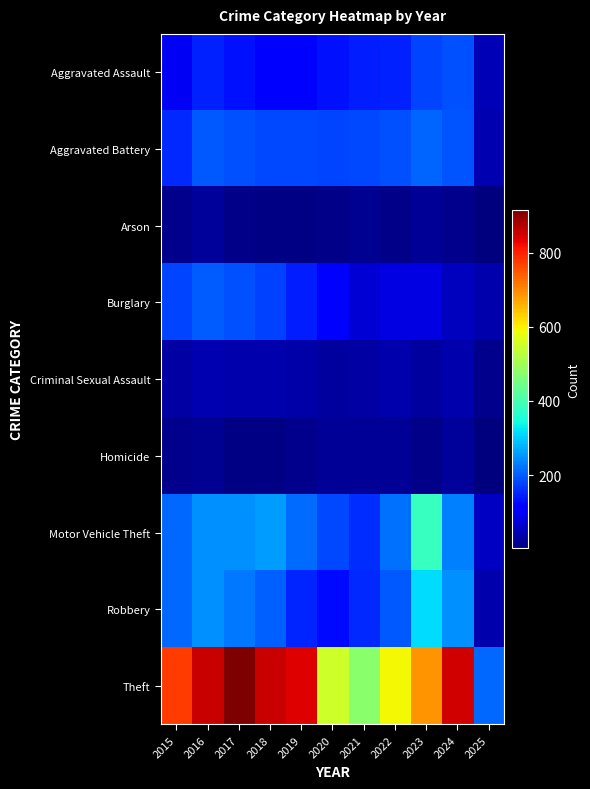

How many distinct data groups are displayed?

9